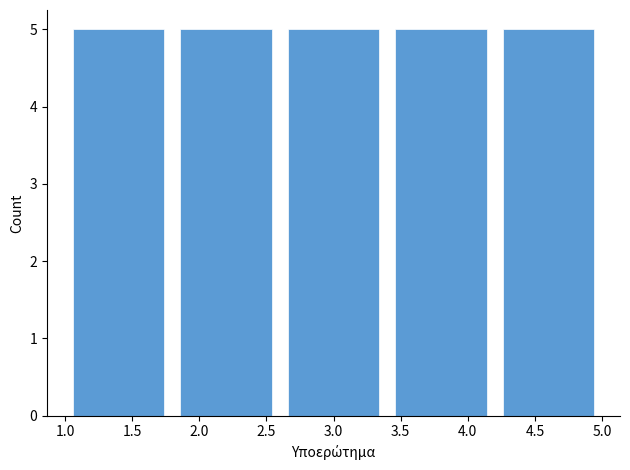

Reading left to right, transcribe this chart: for each bar, give the range it covers on the x-axis and its height. The values are not printed on the chart, so give them approximately, as read against the axis.

1.0 to 1.8: 5
1.8 to 2.6: 5
2.6 to 3.4: 5
3.4 to 4.2: 5
4.2 to 5.0: 5